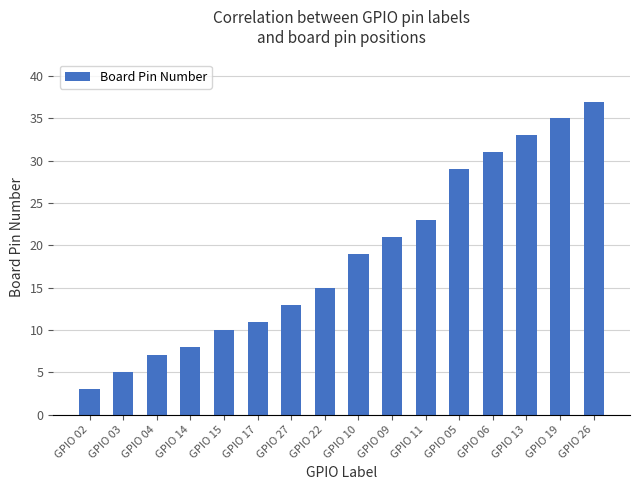

What is the difference between the values at GPIO 27 and GPIO 17?

2